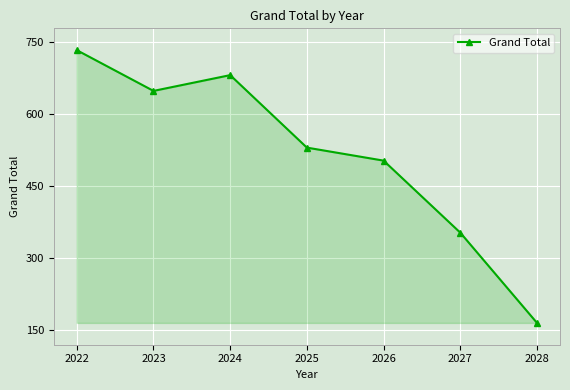

Between 2025 and 2026, which is larger?

2025